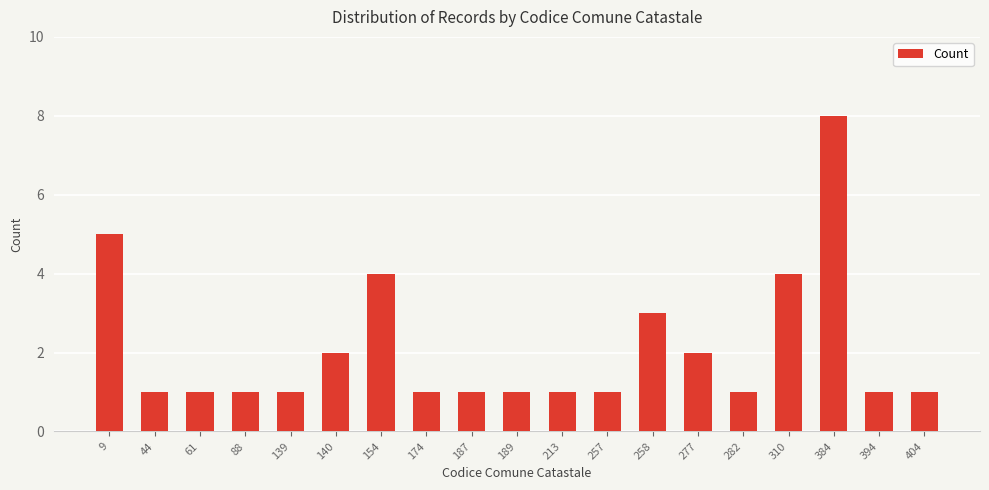

What is the value of the 6th bar from the left?

2